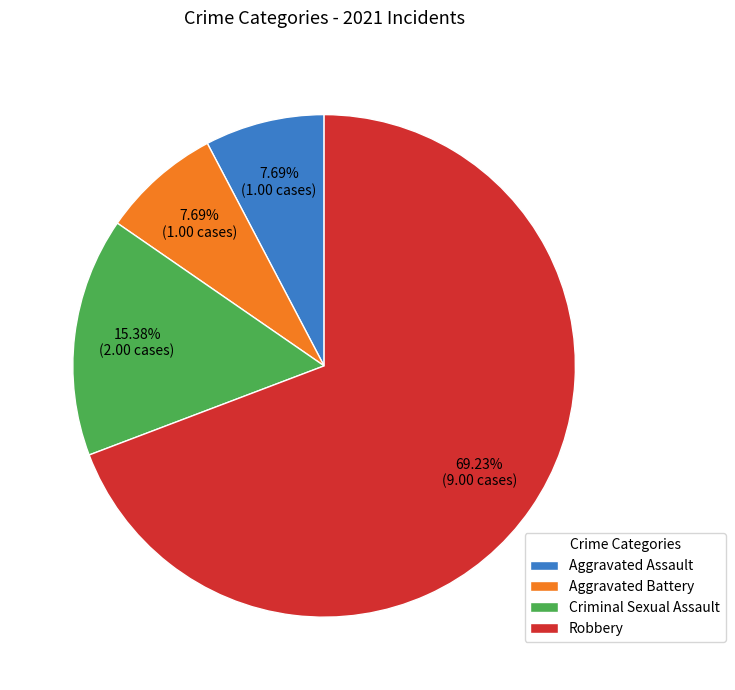

Approximately how many times larger is the value at Criminal Sexual Assault compared to Robbery?

0.2